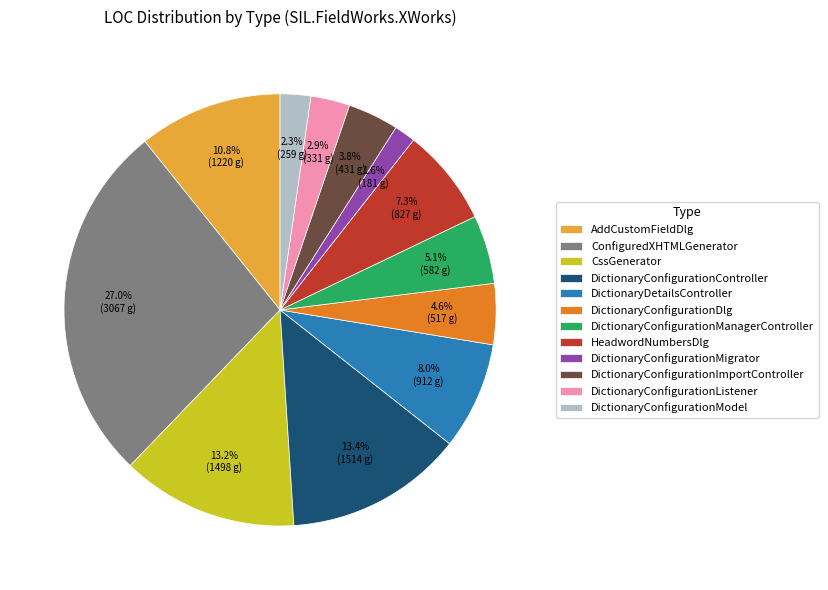

Combined, do ConfiguredXHTMLGenerator and DictionaryConfigurationImportController account for over 50%?

No